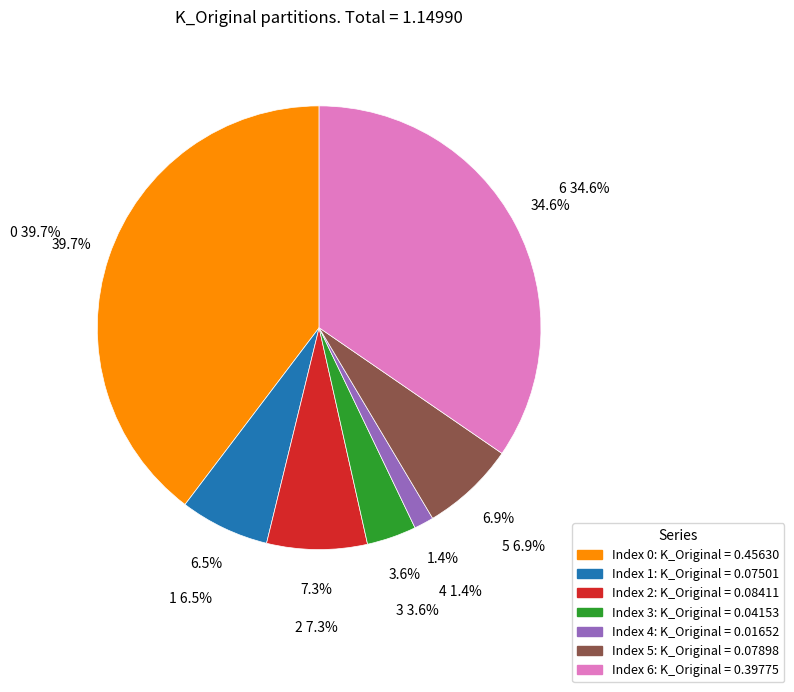

How many segments does this pie chart have?

7